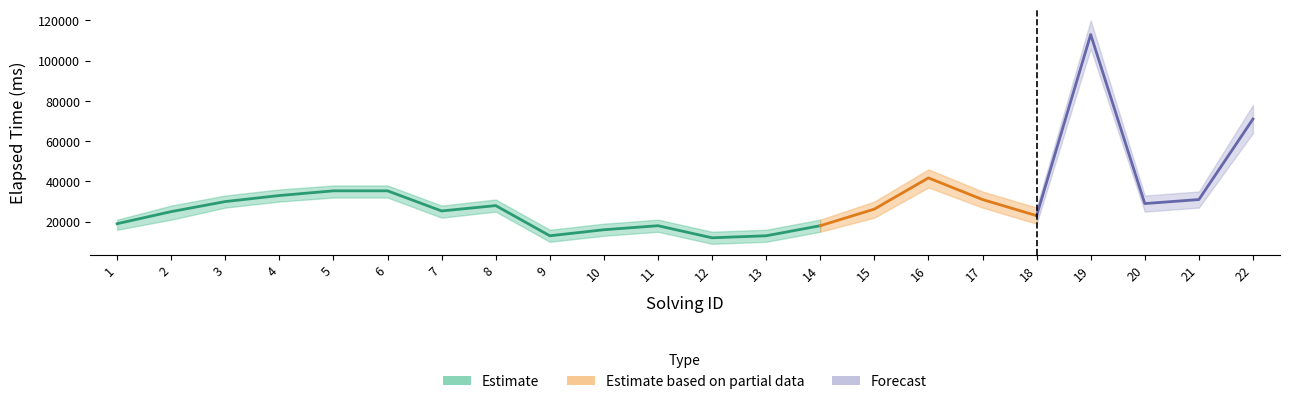

How many categories are shown in the chart?

22